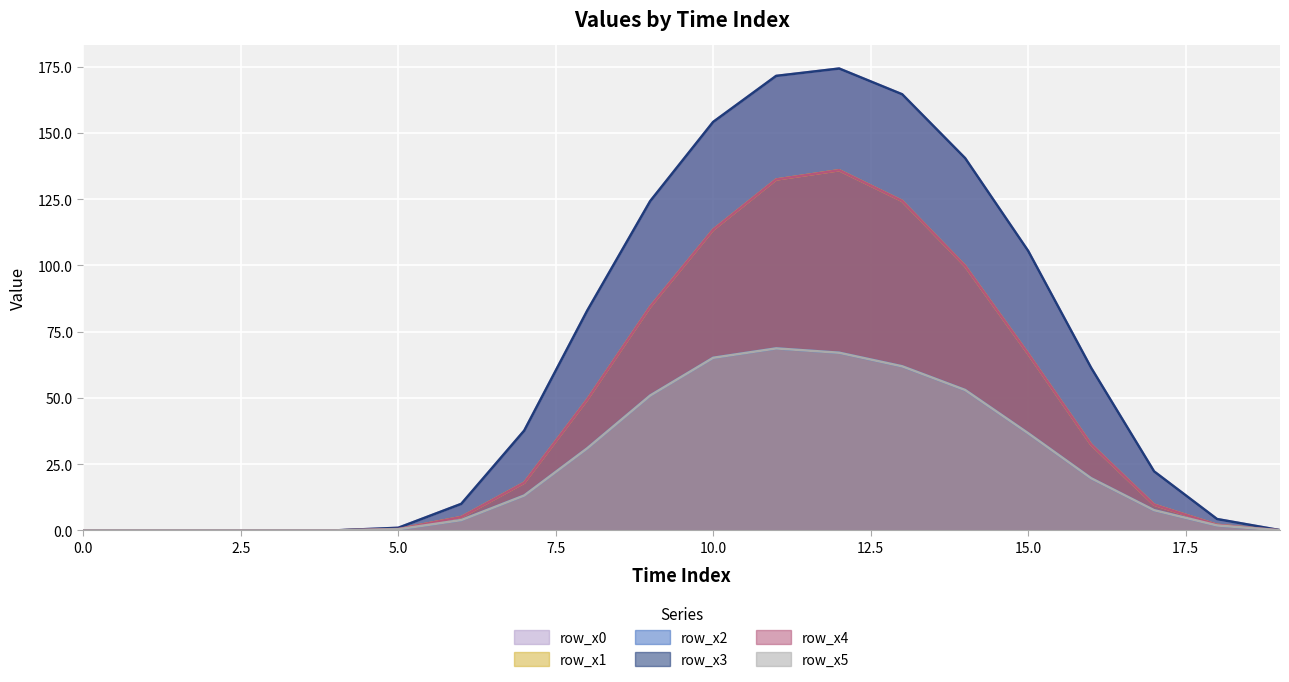

The row_x0 series shows 37.7 at 7. True or false?

True